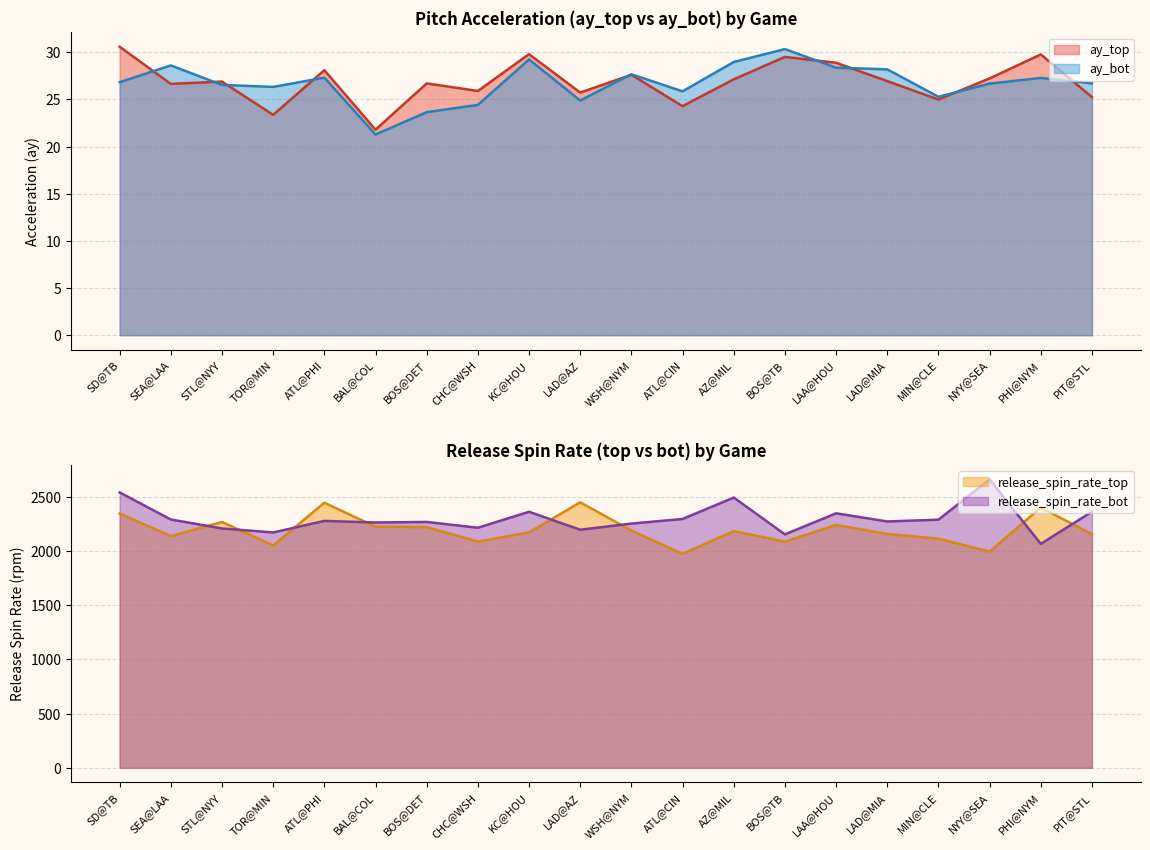

How many lines are shown in the chart?

4